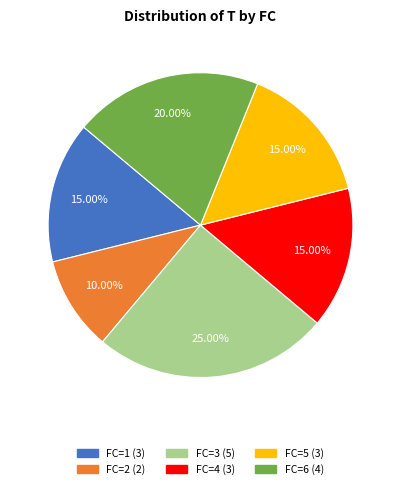

Approximately how many times larger is the value at FC=6 compared to FC=5?

1.3